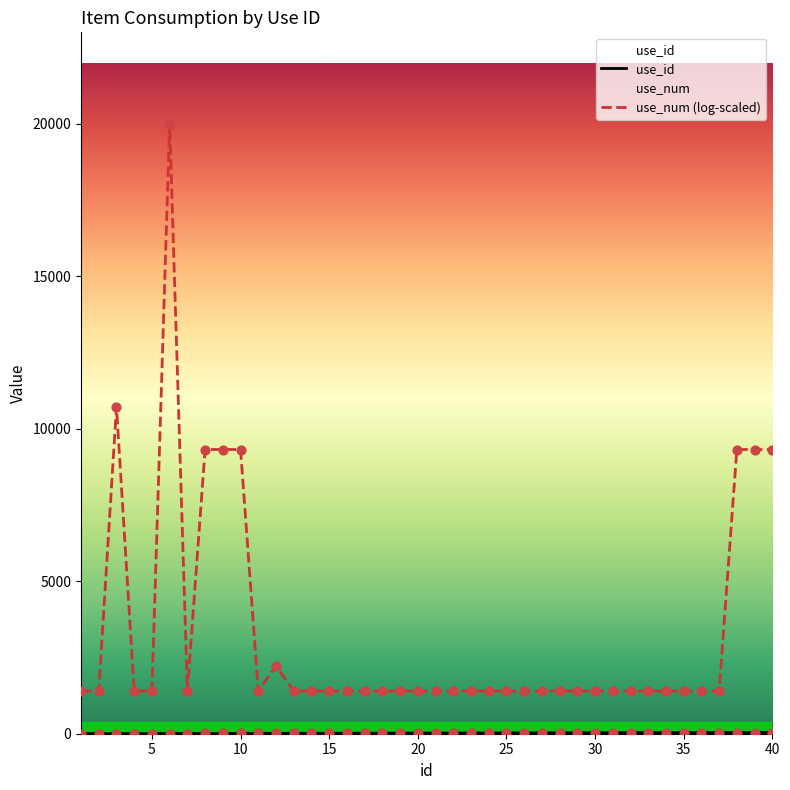

What is the change in value from 15 to 23?

+8